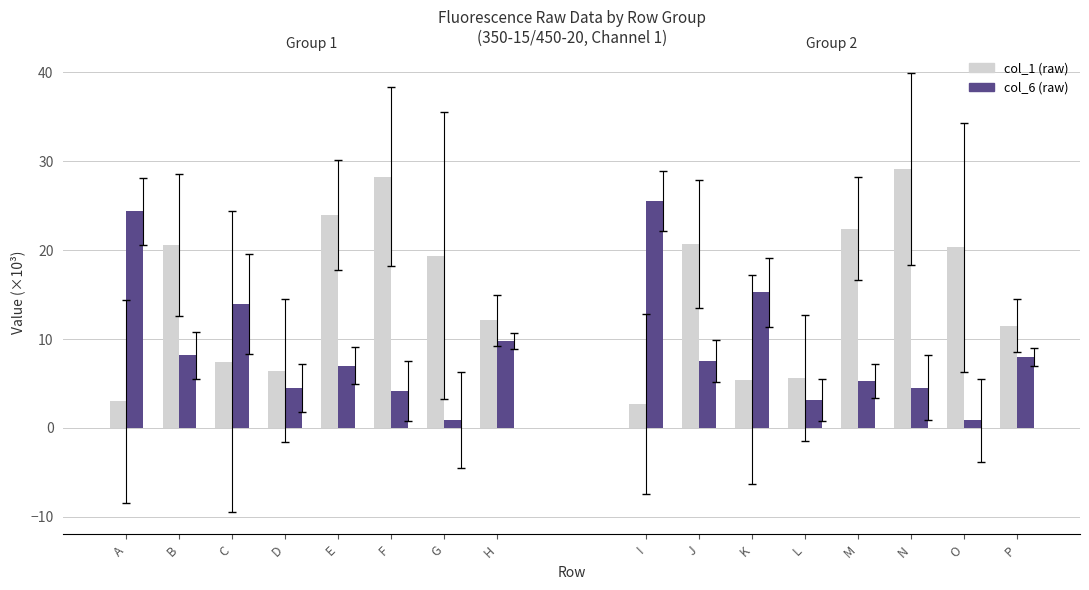

Is it true that col_6 equals 9.8 at H?

True